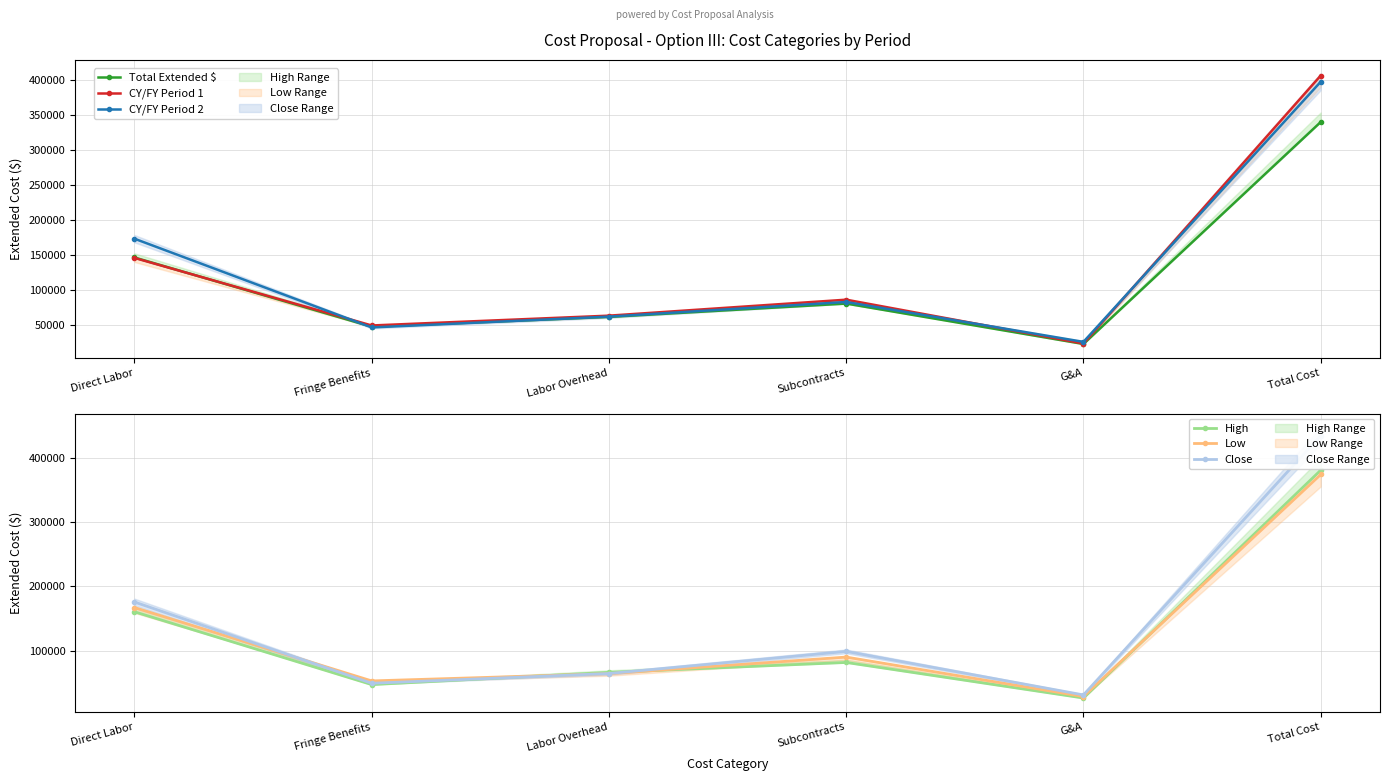

True or false: Low has a value of 373940.6 at Total Cost.

True